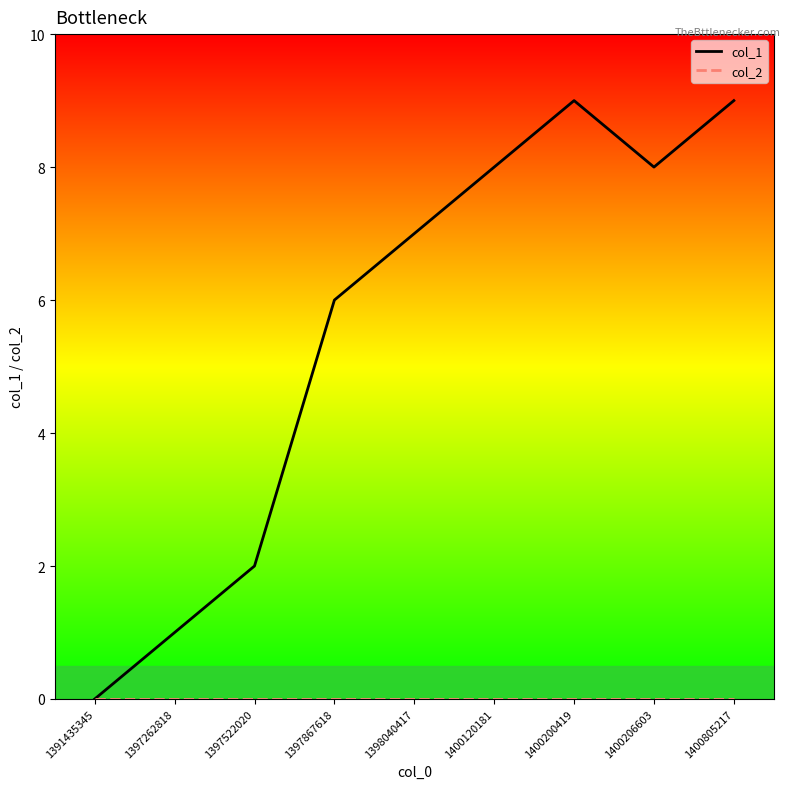

What is the total value across all series at 1400206603?

8